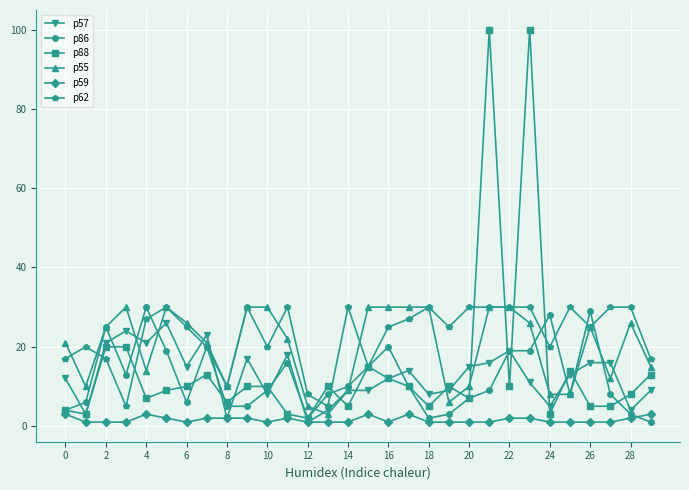

What are all the series names shown in the legend?

p57, p86, p88, p55, p59, p62